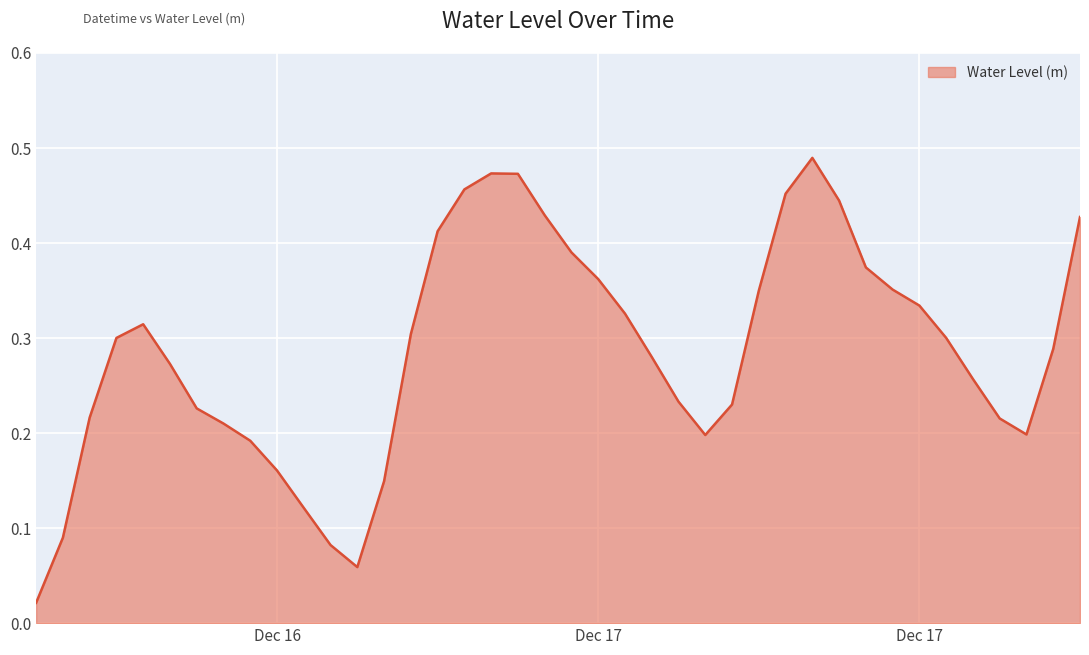

Reading right to left, what are all the values shown in this chart?

0.4	0.3	0.2	0.2	0.3	0.3	0.3	0.4	0.4	0.4	0.5	0.5	0.3	0.2	0.2	0.2	0.3	0.3	0.4	0.4	0.4	0.5	0.5	0.5	0.4	0.3	0.1	0.1	0.1	0.1	0.2	0.2	0.2	0.2	0.3	0.3	0.3	0.2	0.1	0.0